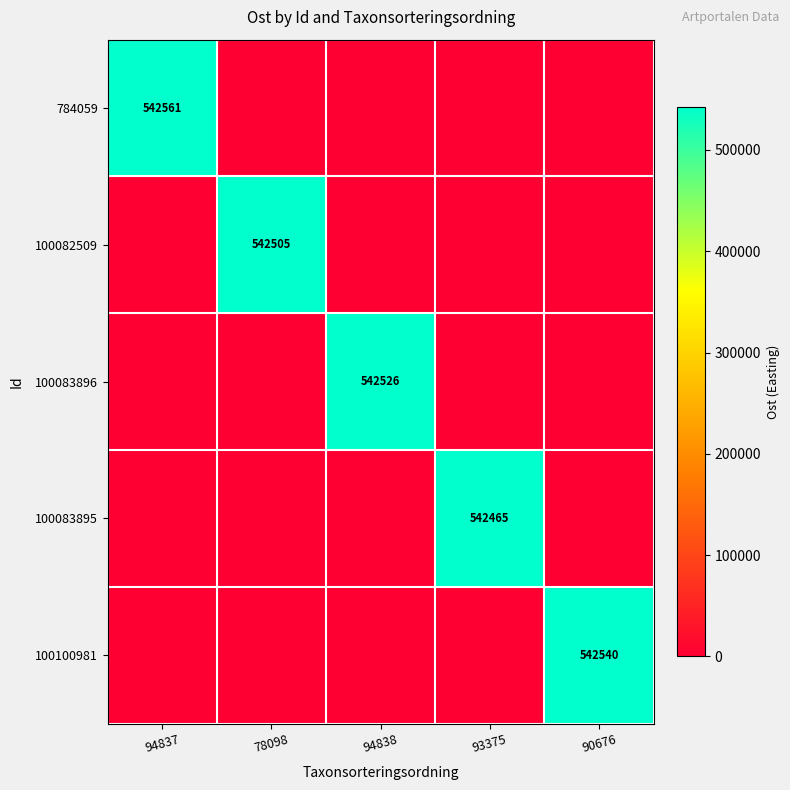

The value of 100083896 at 94838 is 542526. True or false?

True